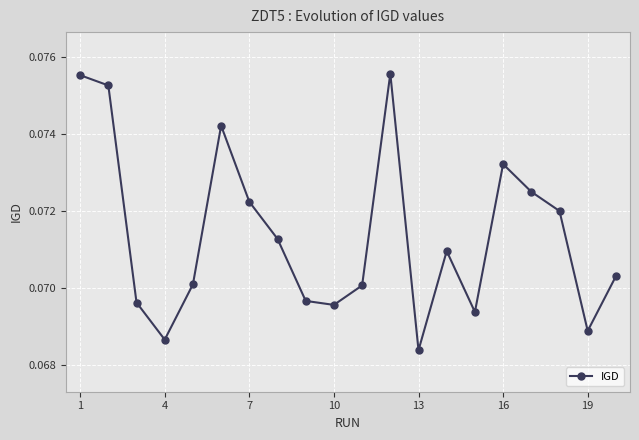

Count the values in the range 0 to 1.

20